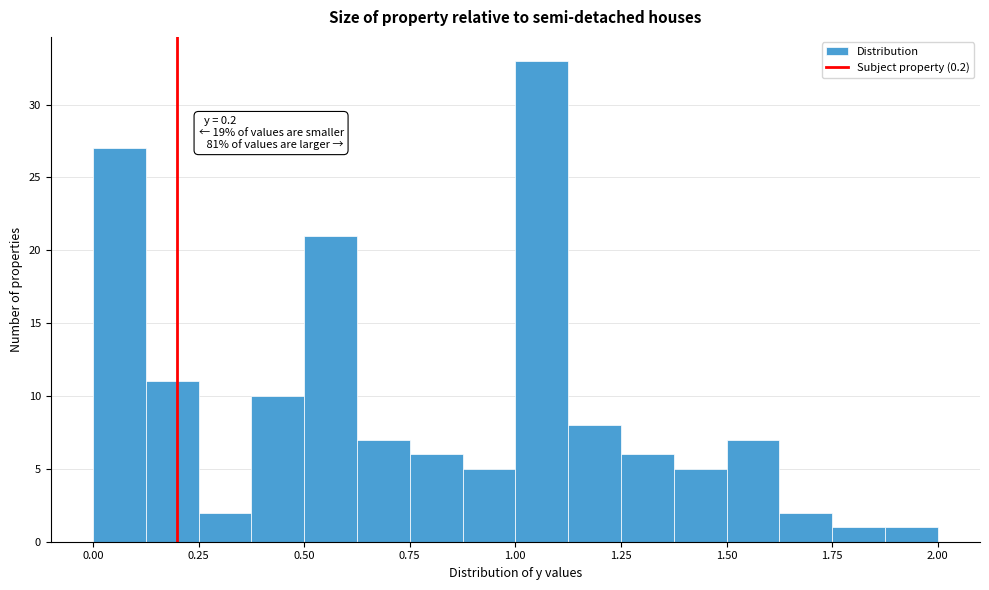

Around what value on the x-axis is the tallest bar? Give the approximate position of its centre, as read against the axis.

1.05